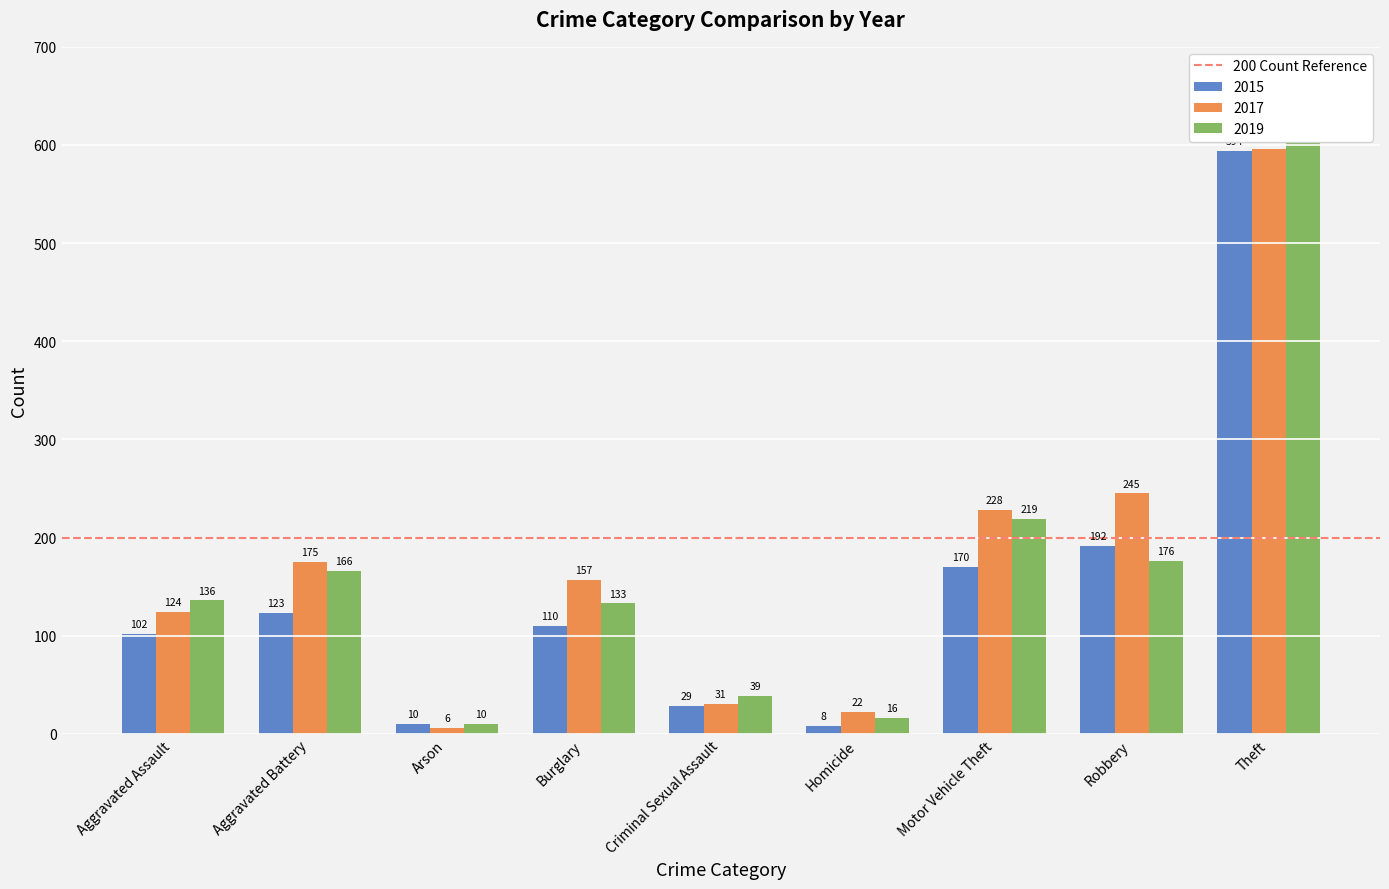

Reading left to right, extract all data points from this chart.

2015: Aggravated Assault=102	Aggravated Battery=123	Arson=10	Burglary=110	Criminal Sexual Assault=29	Homicide=8	Motor Vehicle Theft=170	Robbery=192	Theft=594
2017: Aggravated Assault=124	Aggravated Battery=175	Arson=6	Burglary=157	Criminal Sexual Assault=31	Homicide=22	Motor Vehicle Theft=228	Robbery=245	Theft=596
2019: Aggravated Assault=136	Aggravated Battery=166	Arson=10	Burglary=133	Criminal Sexual Assault=39	Homicide=16	Motor Vehicle Theft=219	Robbery=176	Theft=627